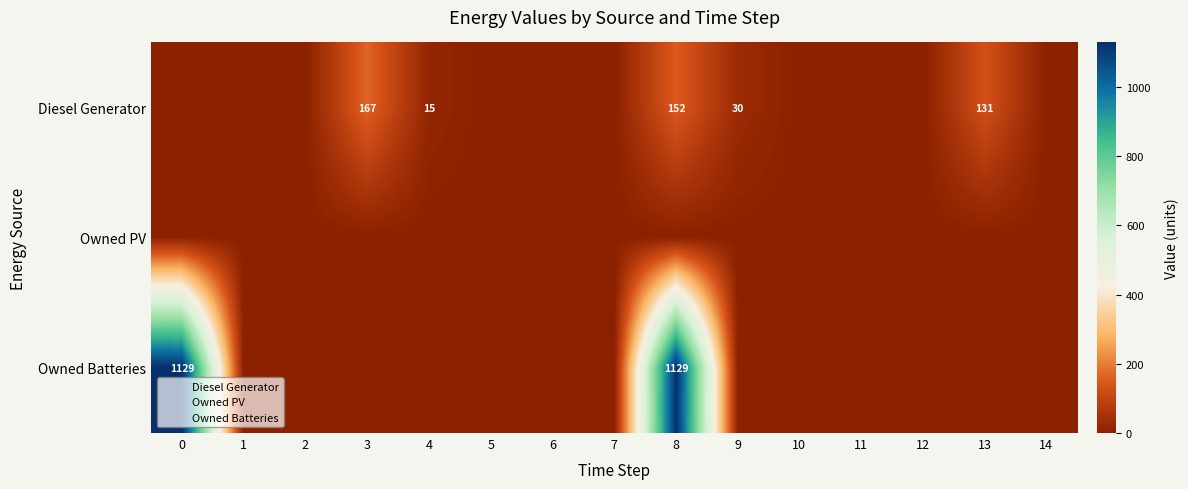

What is the average value of the Owned Batteries series?

151